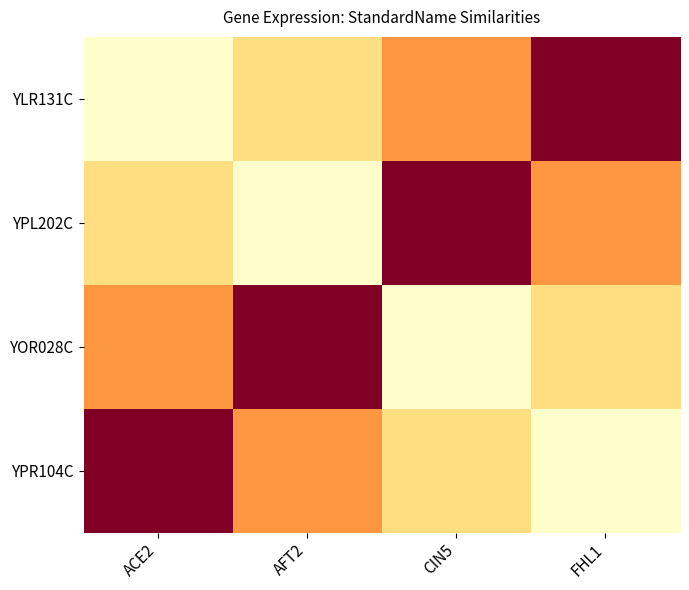

Which series has the largest total across all categories?

YLR131C